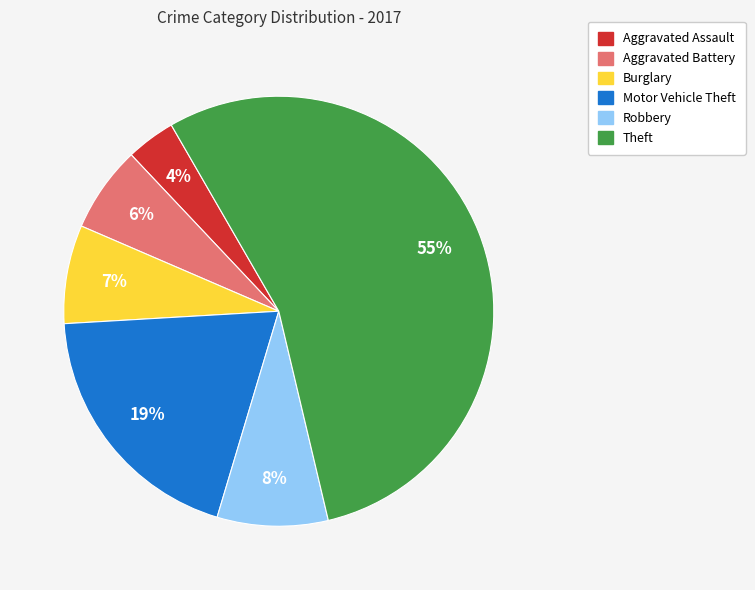

Which category has the biggest portion of the pie?

Theft